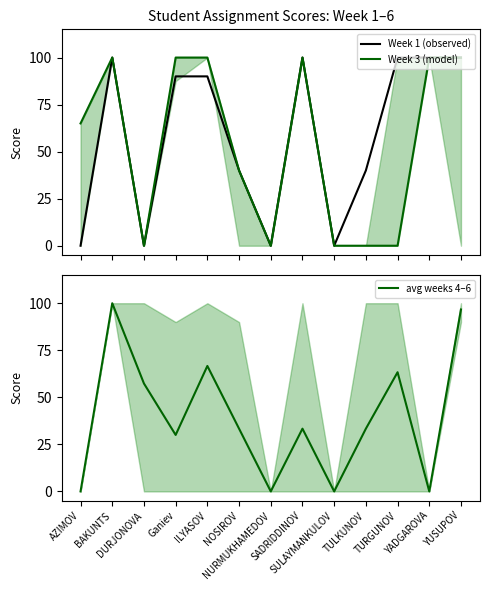

What position from the left is SADRIDDINOV?

8